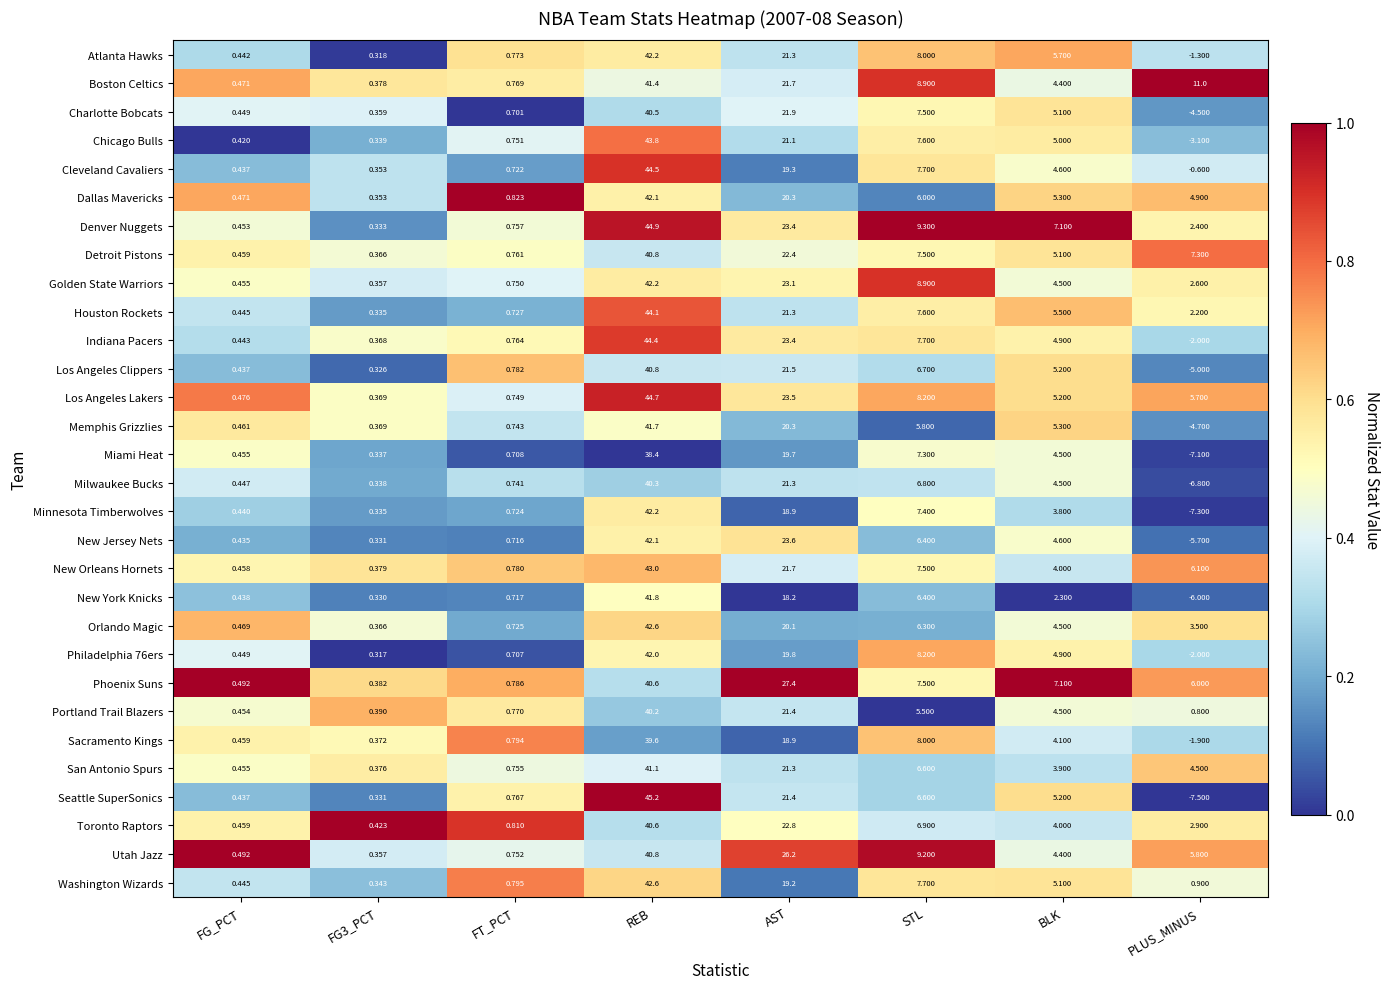

What is the spread (max minus min) of values at FG3_PCT?

0.1